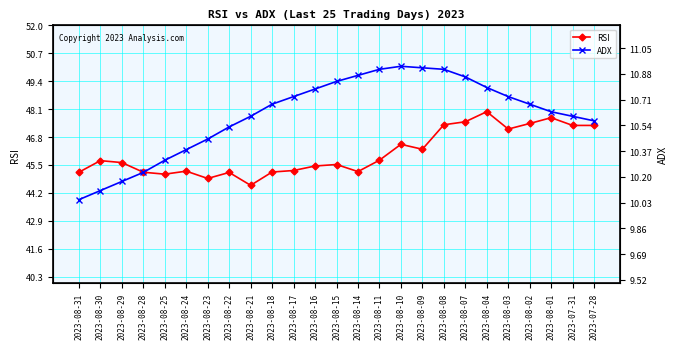

Reading left to right, transcribe all the data shown in this chart.

RSI: 45.2	45.7	45.6	45.2	45.1	45.2	44.9	45.1	44.5	45.2	45.2	45.5	45.5	45.2	45.7	46.5	46.2	47.4	47.5	48.0	47.2	47.4	47.7	47.3	47.3
ADX: 10.1	10.1	10.2	10.2	10.3	10.4	10.4	10.5	10.6	10.7	10.7	10.8	10.8	10.9	10.9	10.9	10.9	10.9	10.9	10.8	10.7	10.7	10.6	10.6	10.6